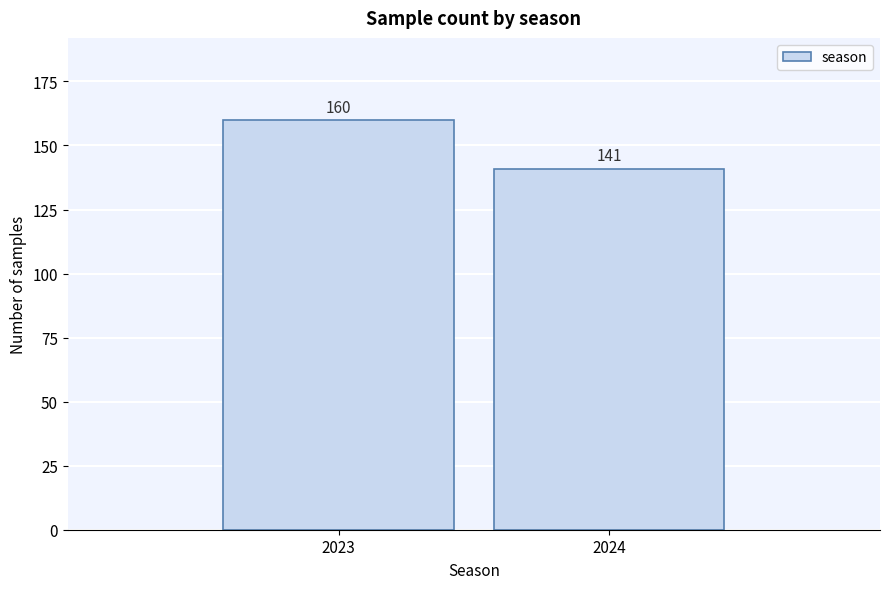

Reading left to right, extract all data points from this chart.

2023=160	2024=141